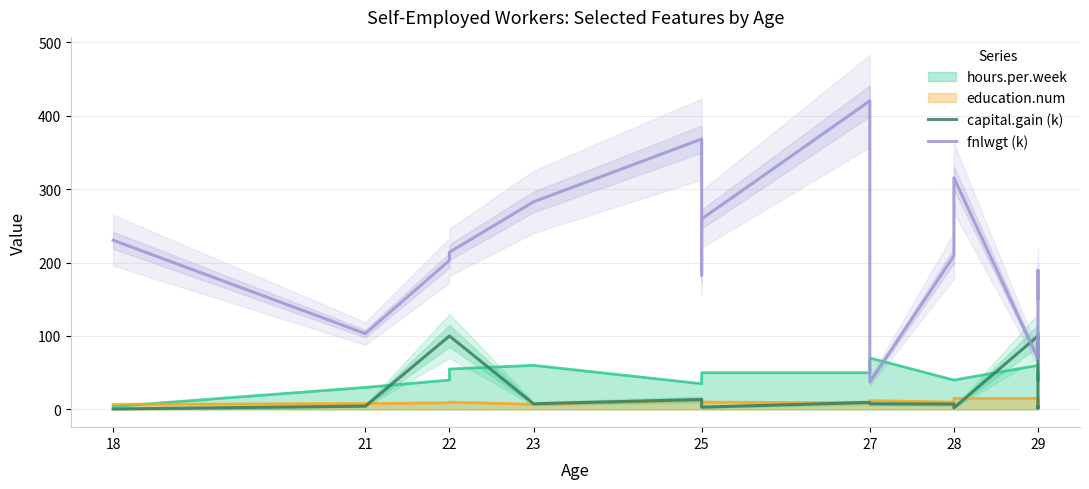

Where is fnlwgt (k) nearest to the value 228?

18